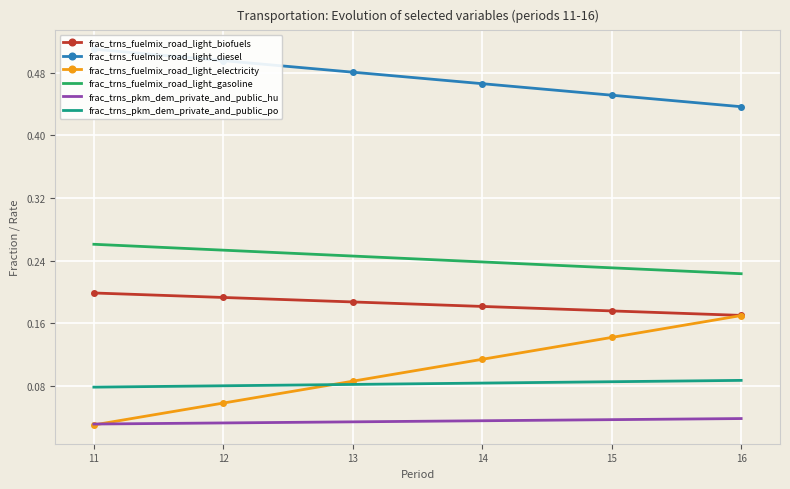

What is the total value across all series at 11?

1.1